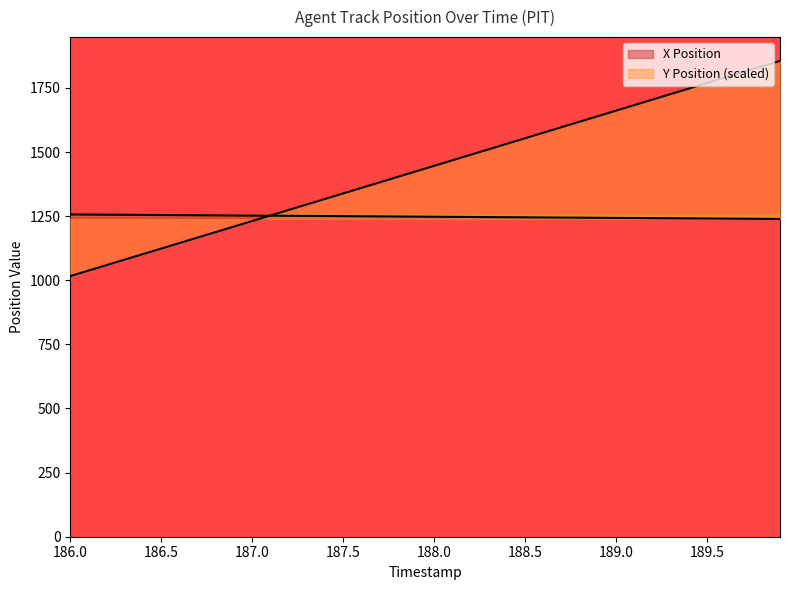

How many intersections are there between X Position and Y Position?

1